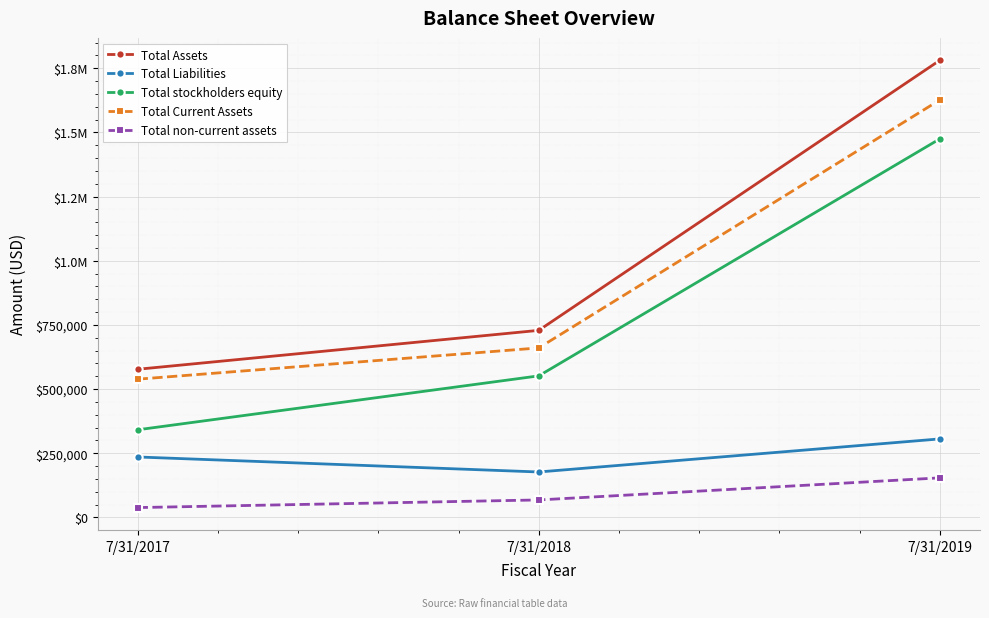

What is the difference between the Total Current Assets values at 7/31/2018 and 7/31/2017?

121839